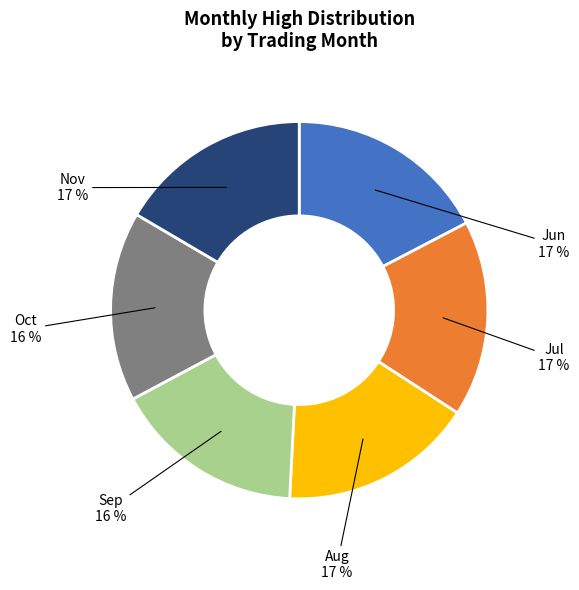

Is there any slice that represents more than half of the pie?

No